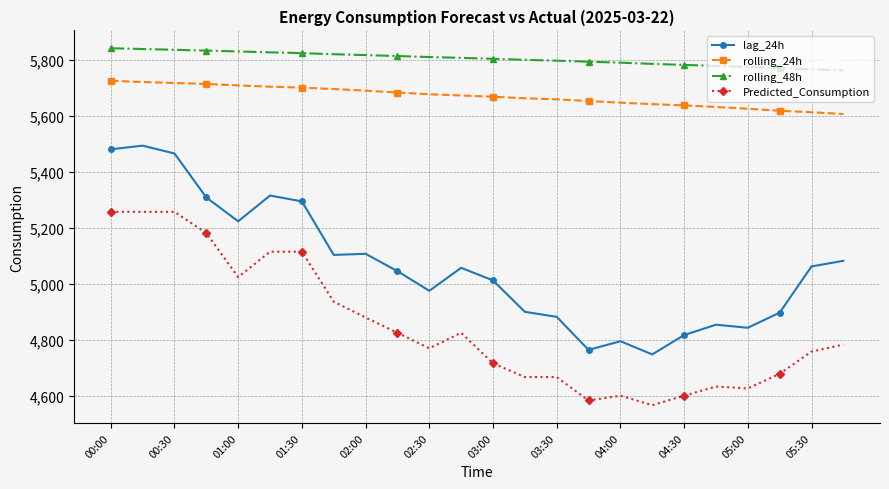

List the series in order of their peak value, lowest first.

Predicted_Consumption, lag_24h, rolling_24h, rolling_48h